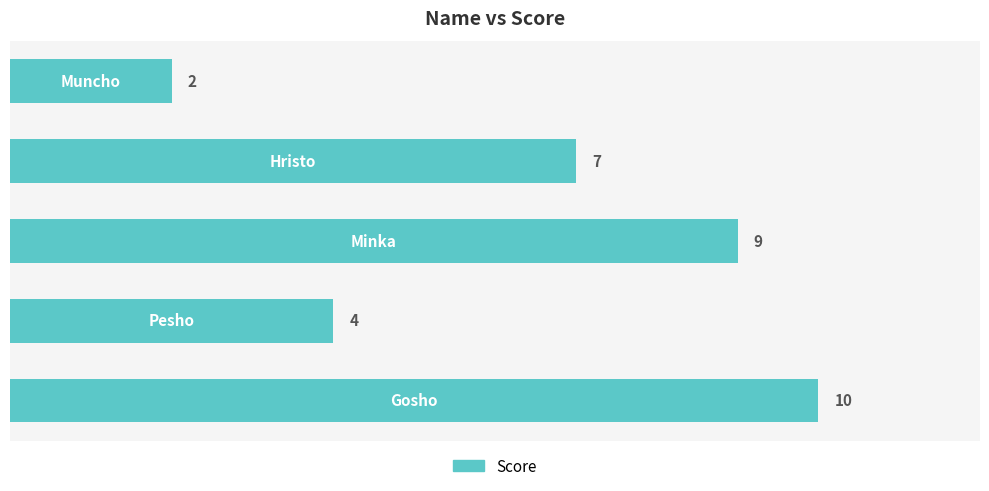

Reading bottom to top, transcribe all the data shown in this chart.

10	4	9	7	2